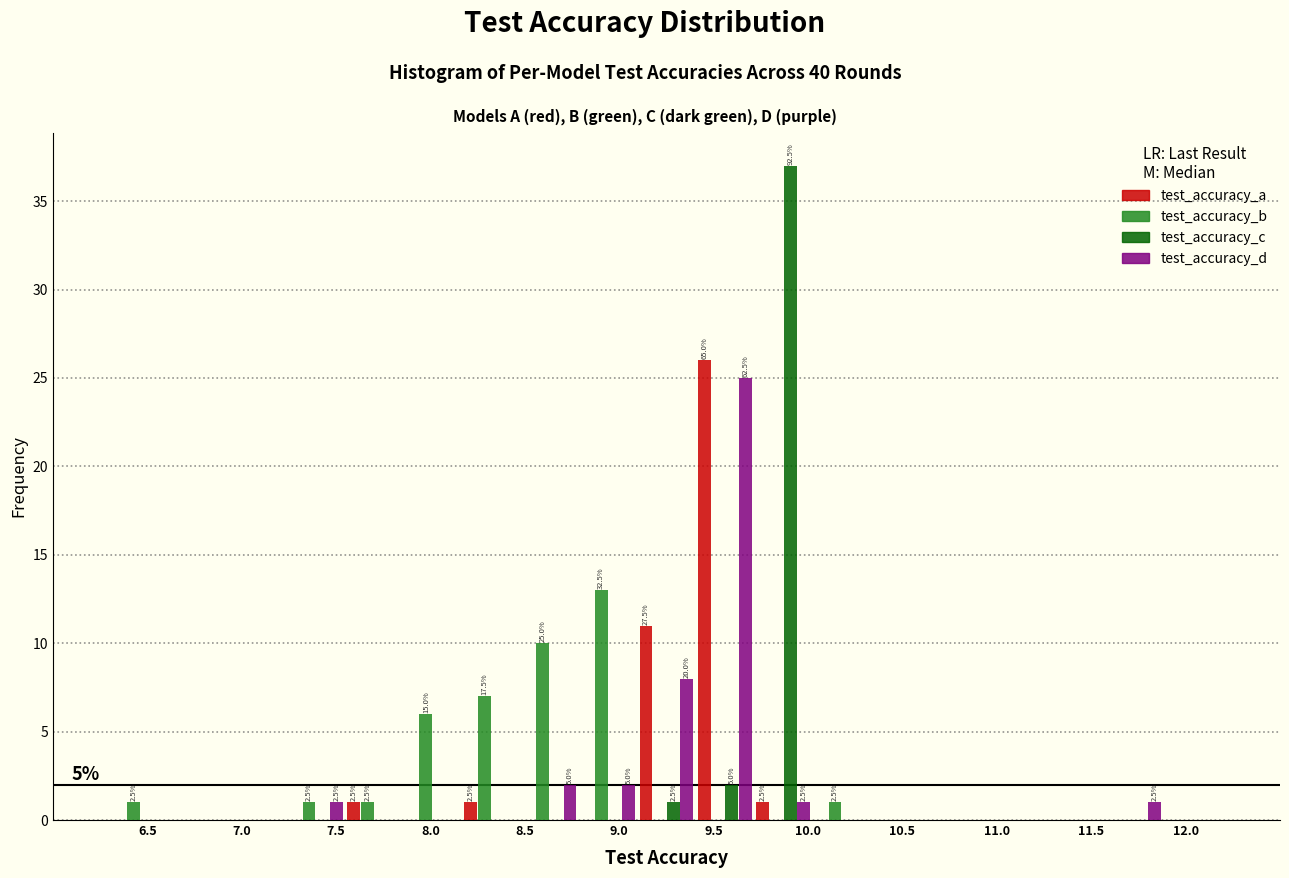

In the test_accuracy_a series, which range on the x-axis has the tallest bar?

9.40 to 9.70